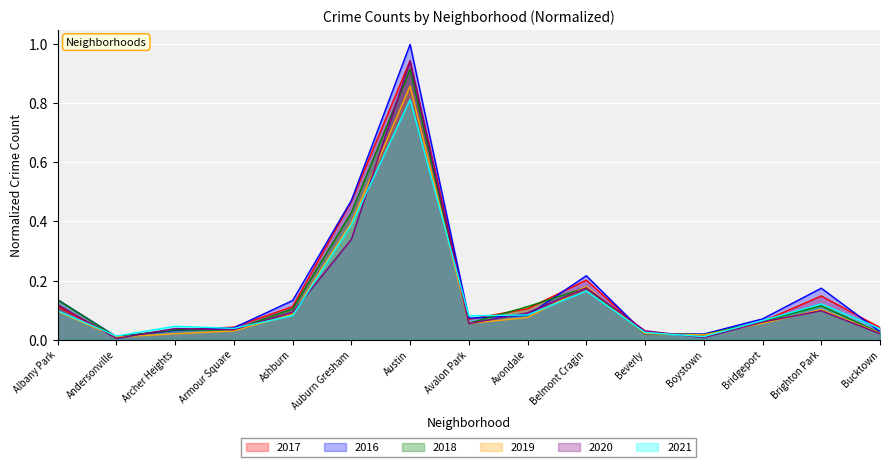

True or false: 2019 has more than 1 interior local peaks.

True